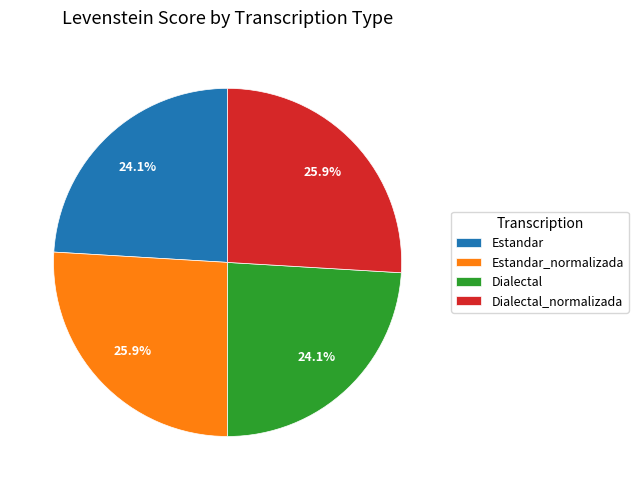

To the nearest percent, what is the combined percentage of Estandar and Dialectal_normalizada?

50%